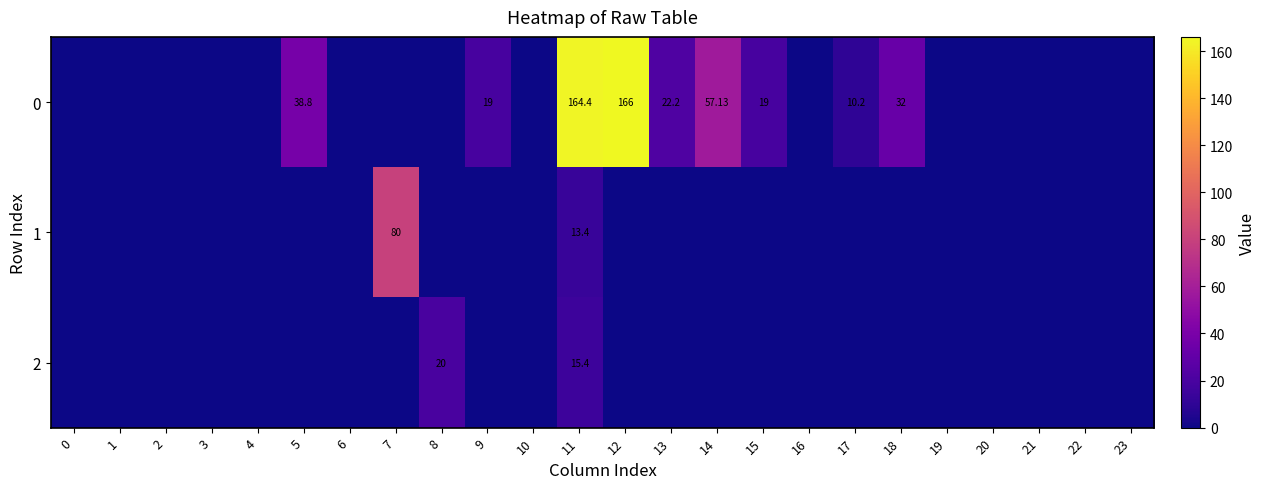

Is it true that 2 equals 0.0 at 9?

True